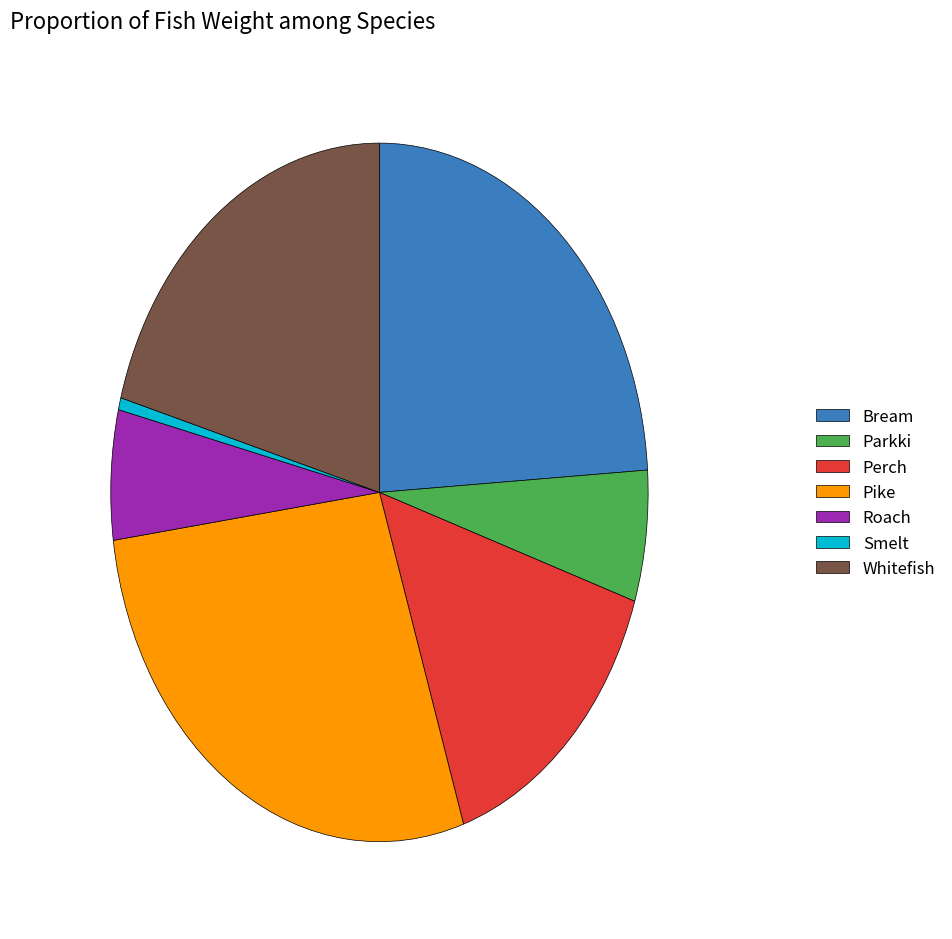

Does Smelt account for over 50% of the chart?

No